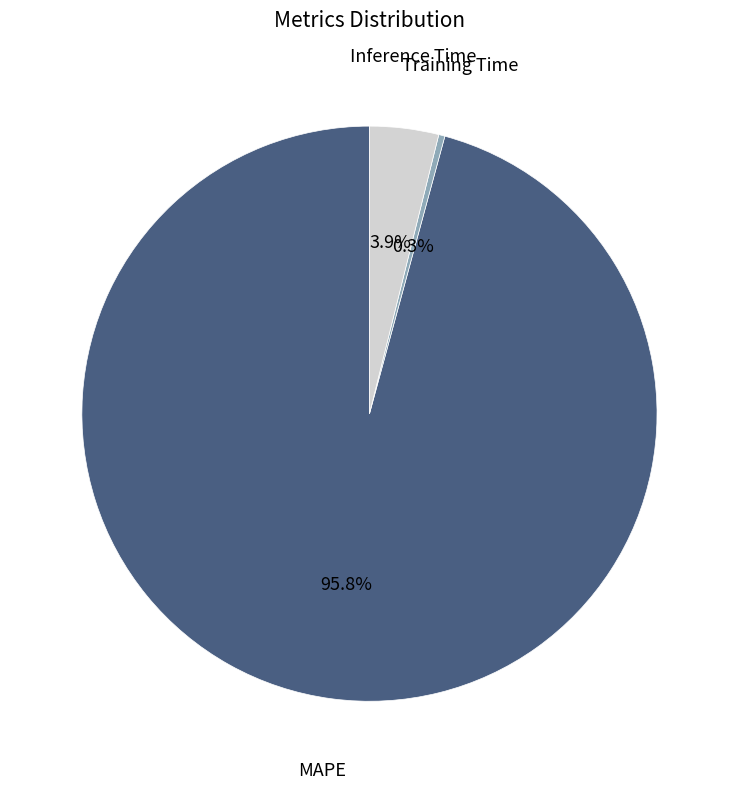

To the nearest percent, what is the difference between the Inference Time and Training Time slice percentages?

4%